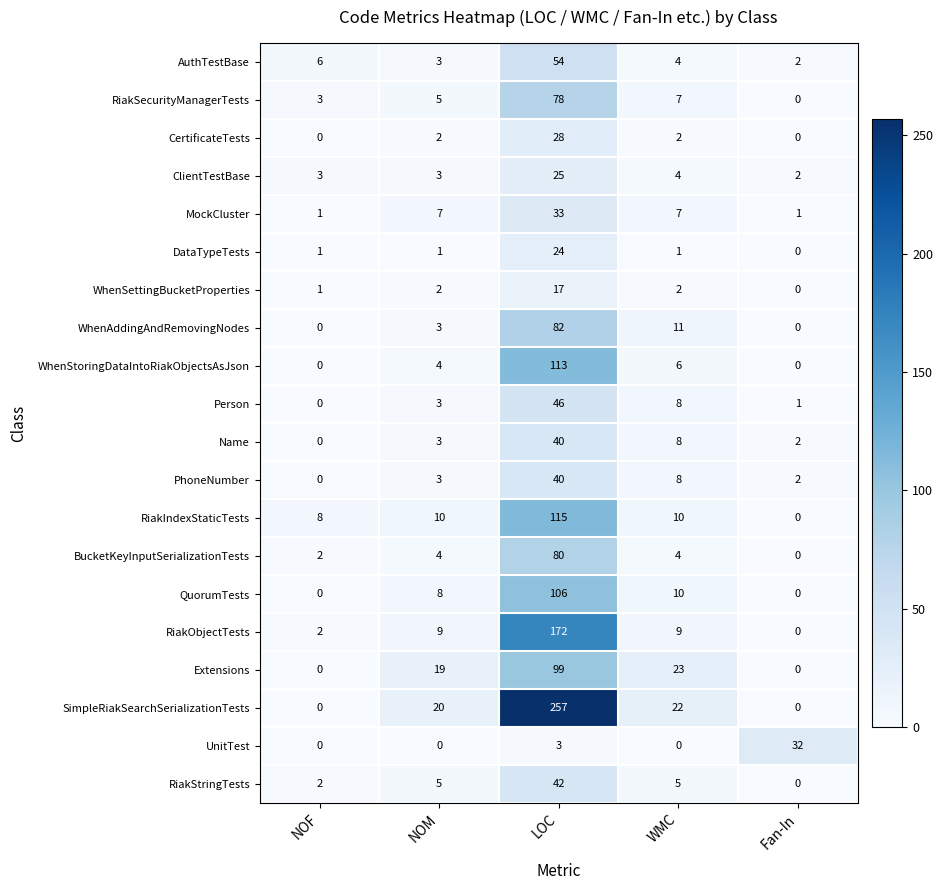

How many categories are shown in the chart?

5